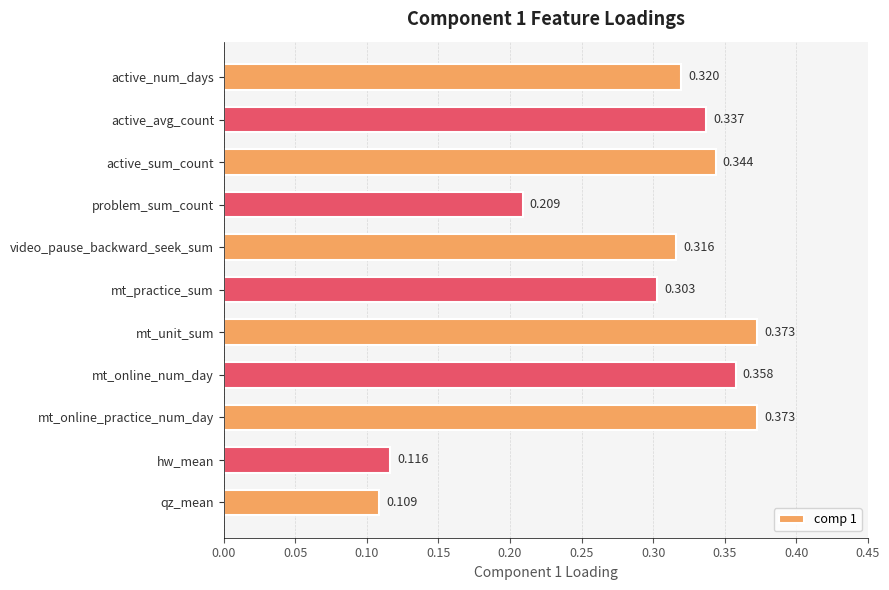

What is the label of the 3rd bar from the bottom?

mt_online_practice_num_day